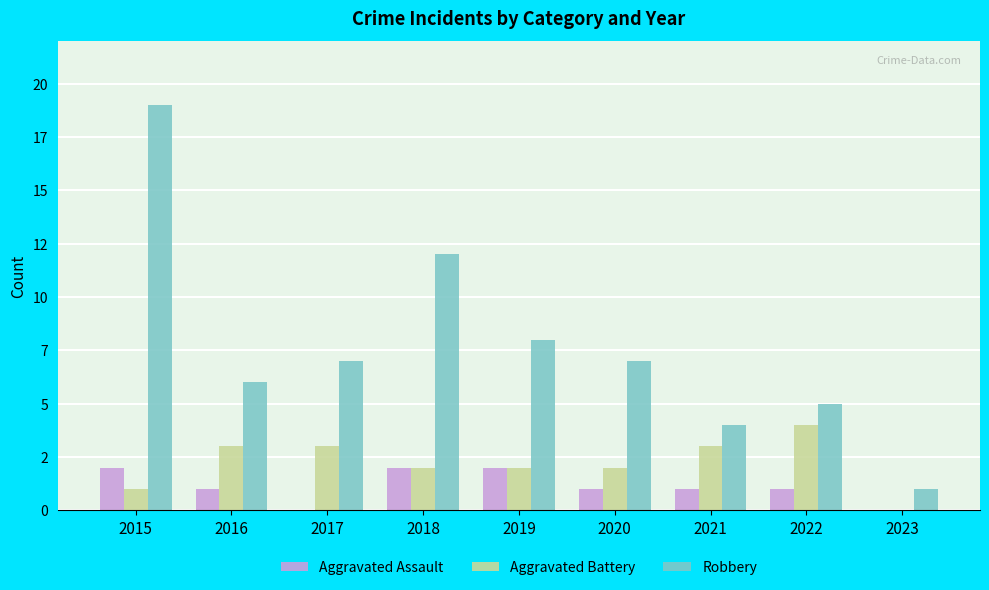

What is the sum of the Aggravated Assault values at 2022 and 2020?

2